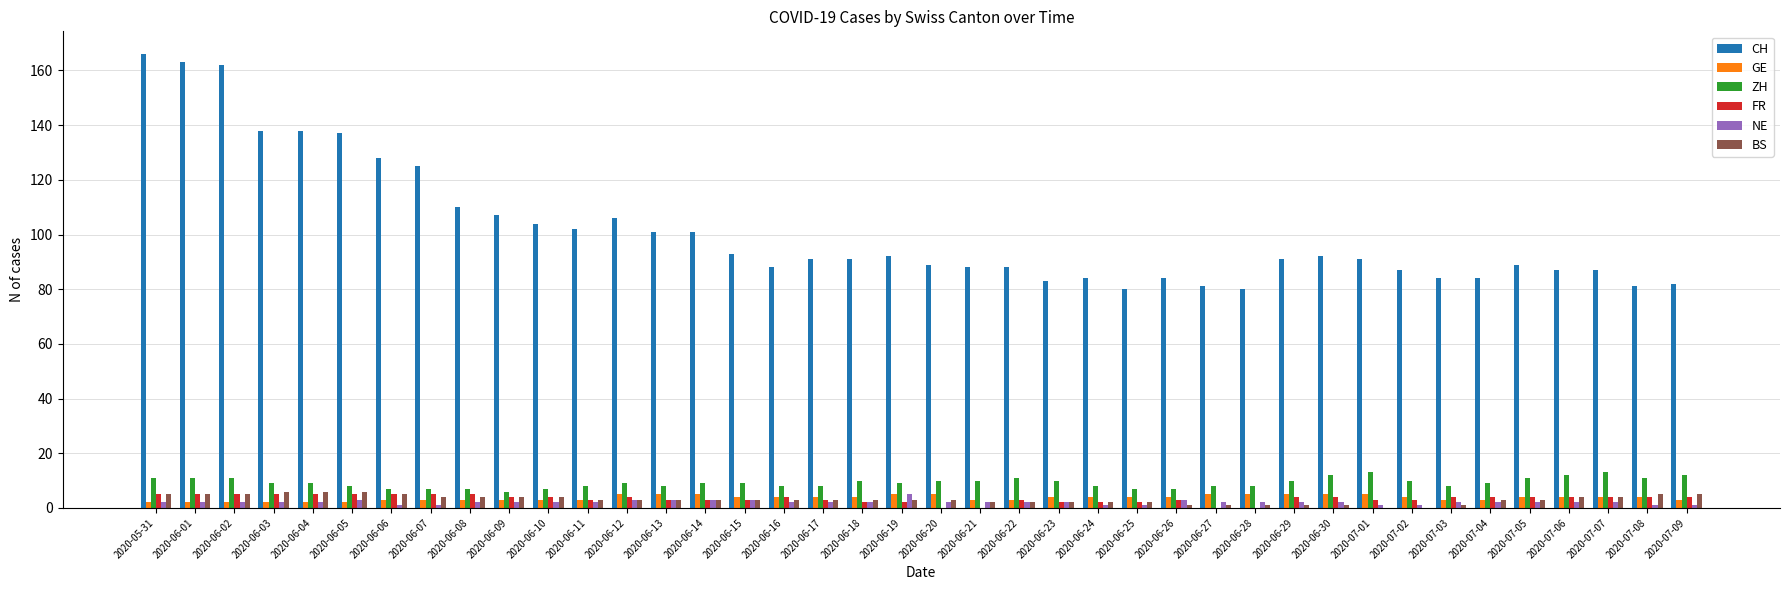

What is the sum of all CH values?

4055